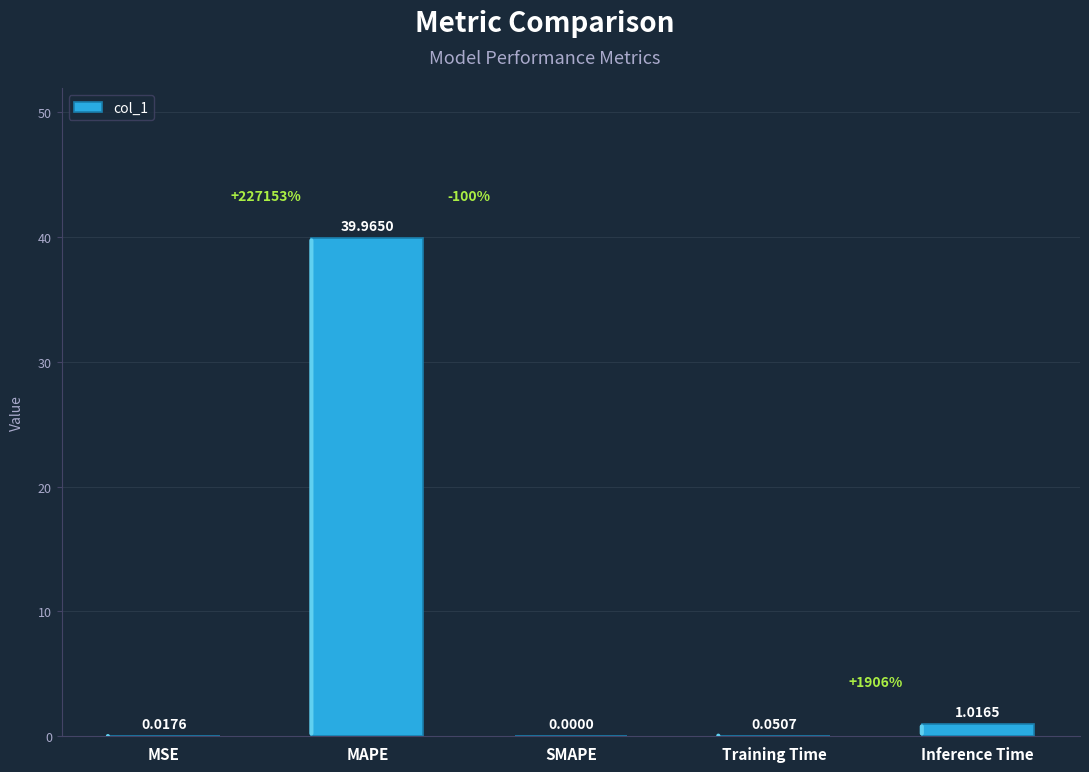

Count the number of data series in this chart.

1